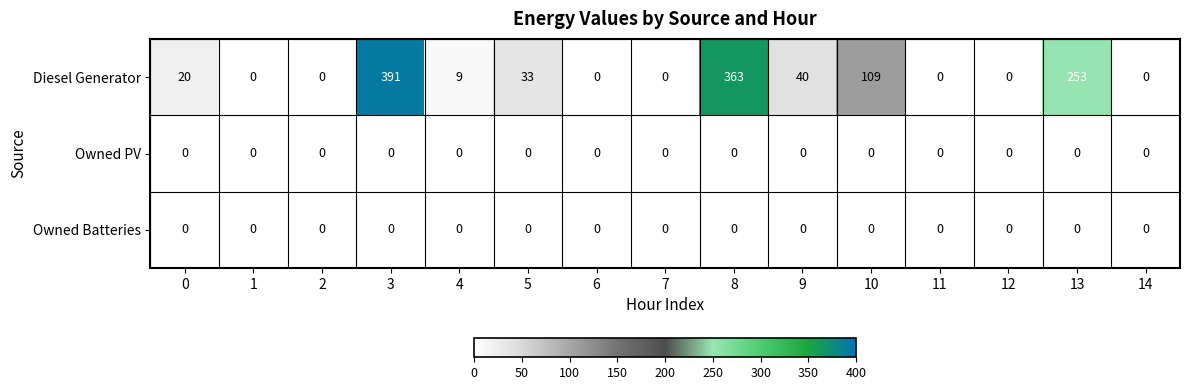

The Diesel Generator series shows 16 at 4. True or false?

False